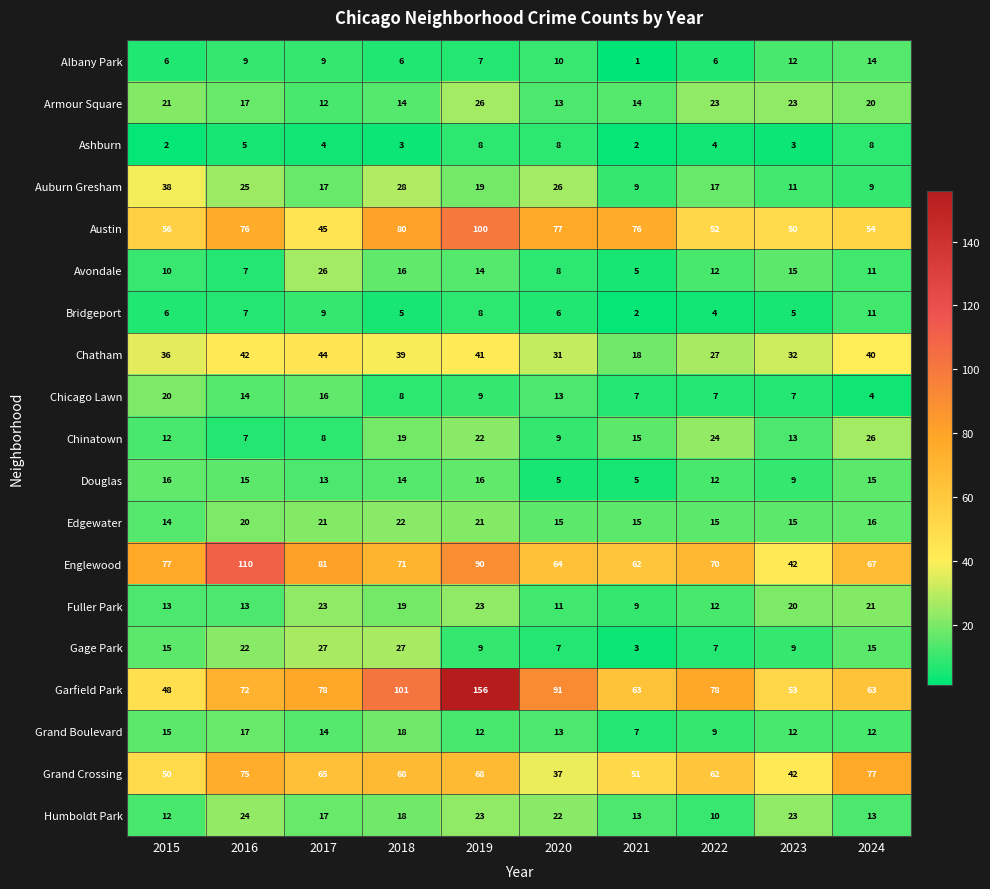

What is the minimum value for Grand Crossing?

37